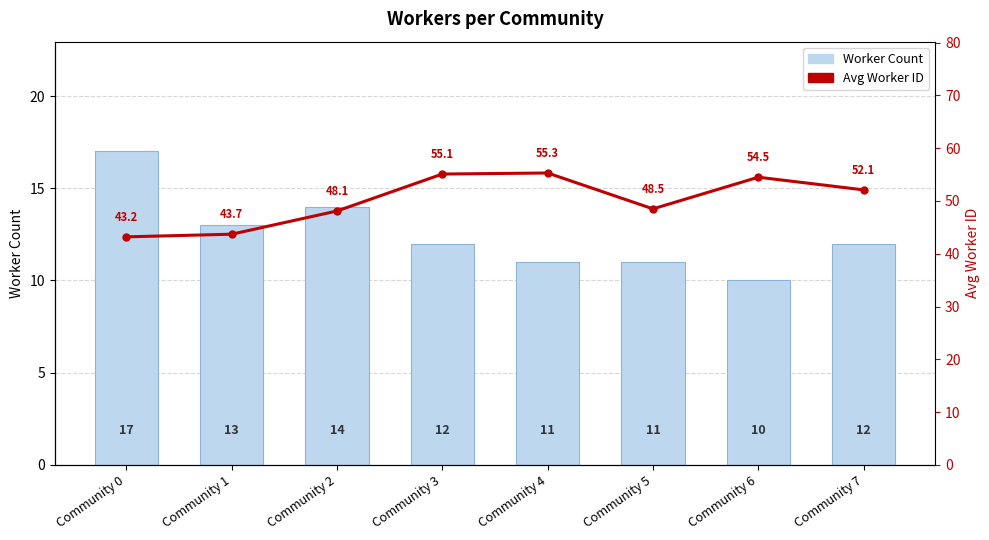

Where does the Worker Count series first go above 12?

Community 0